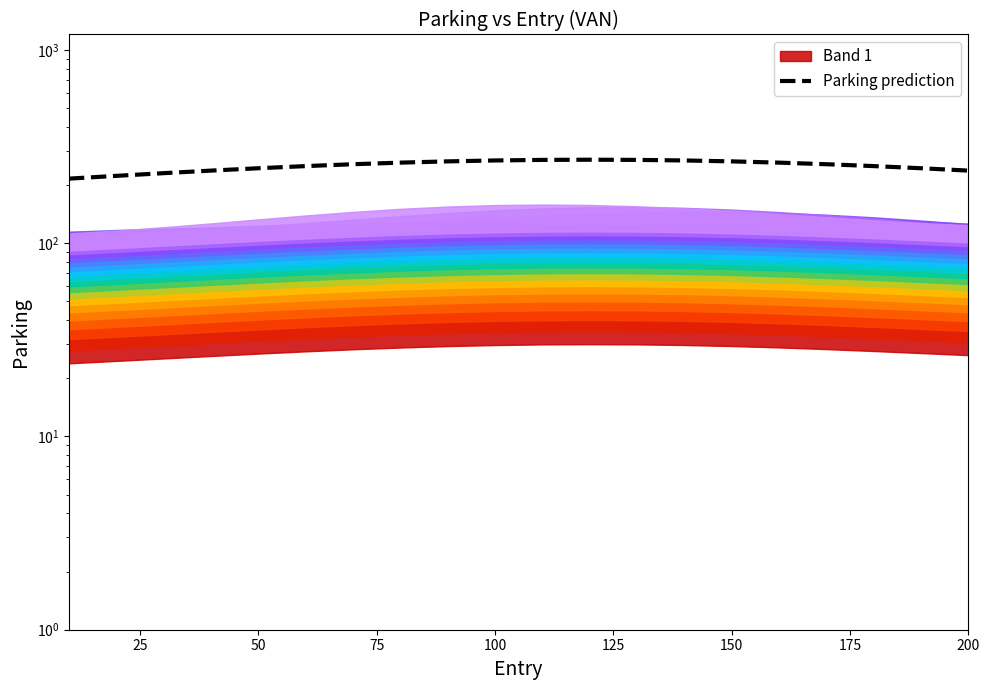

The value at 11 is 160.6. True or false?

False